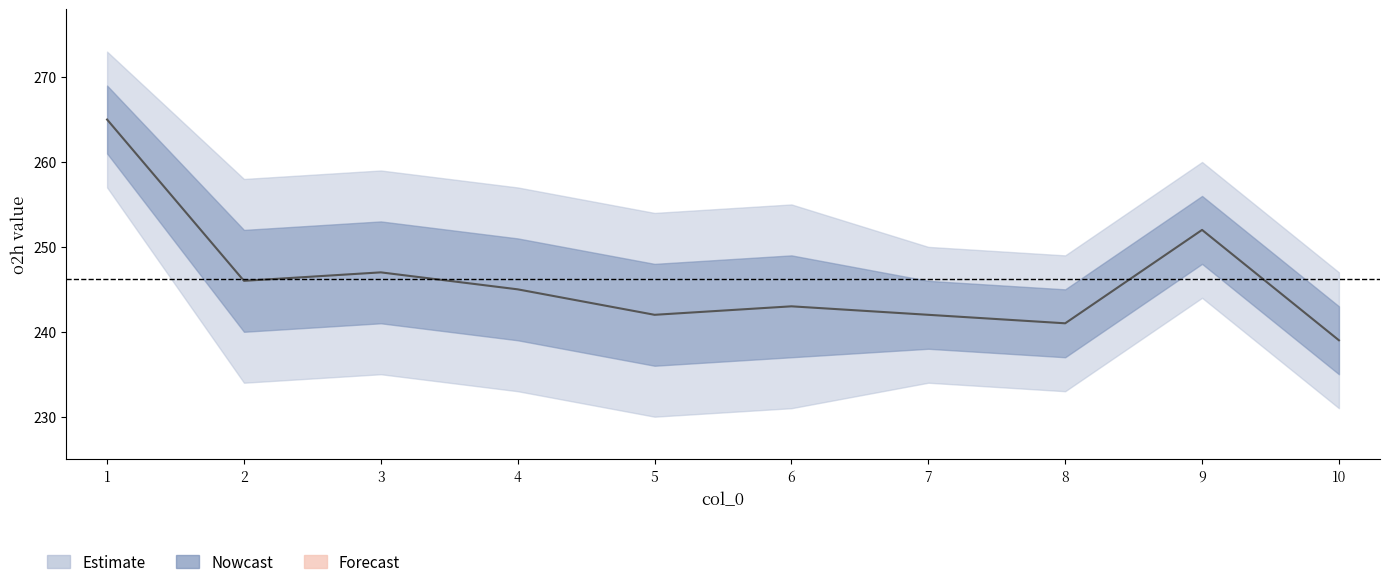

The chart shows a value of 97 at 8. True or false?

False